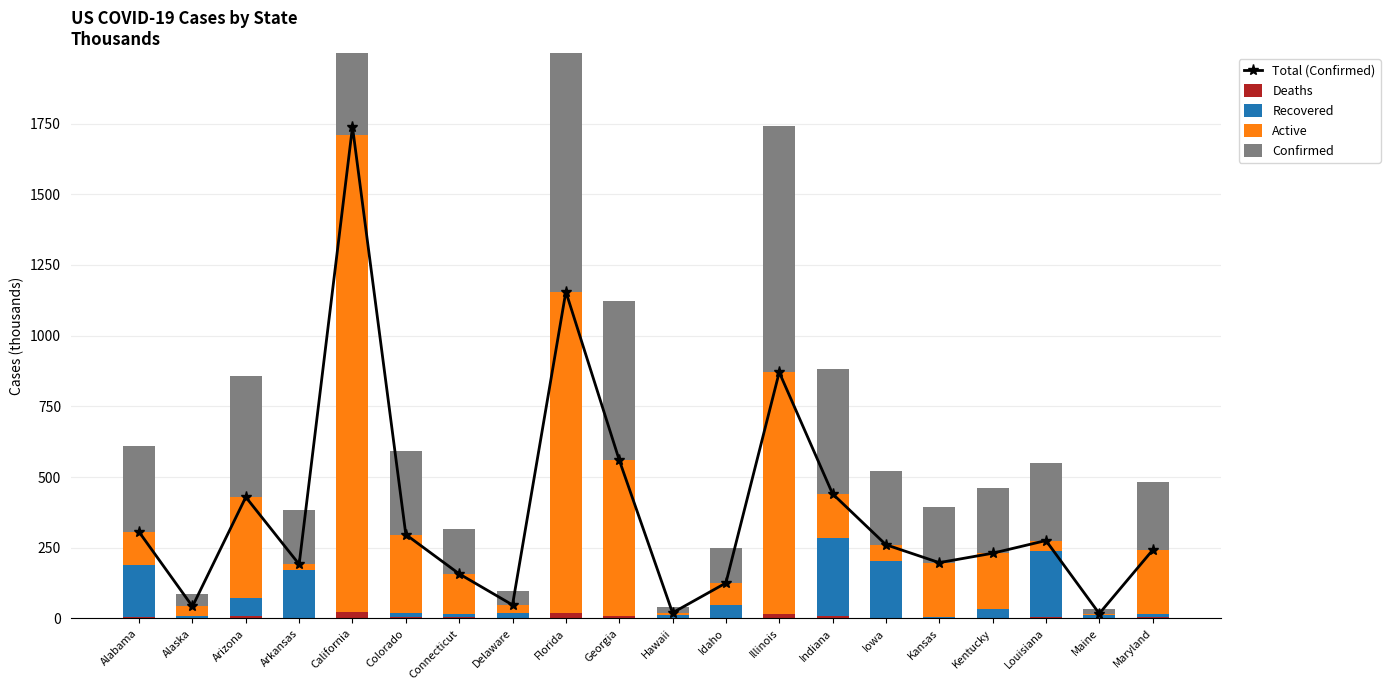

Which series has the largest total across all categories?

Total (Confirmed)